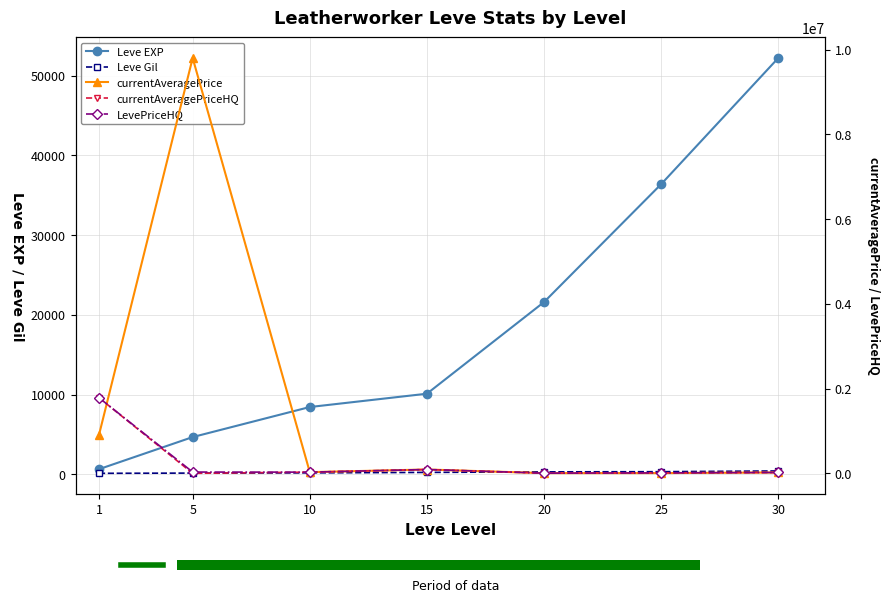

What are all the series names shown in the legend?

Leve EXP, Leve Gil, currentAveragePrice, currentAveragePriceHQ, LevePriceHQ